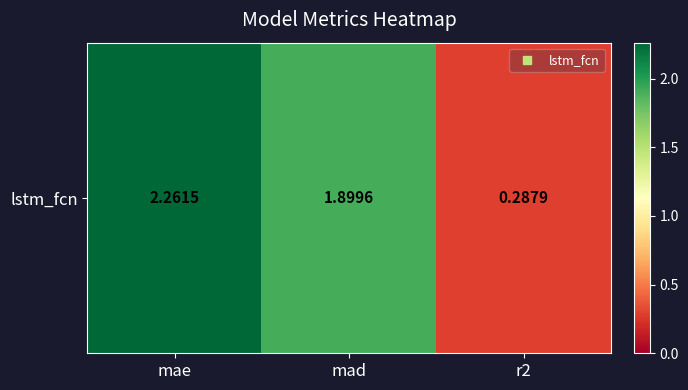

Reading left to right, list all the values displayed in this chart.

mae=2.3	mad=1.9	r2=0.3